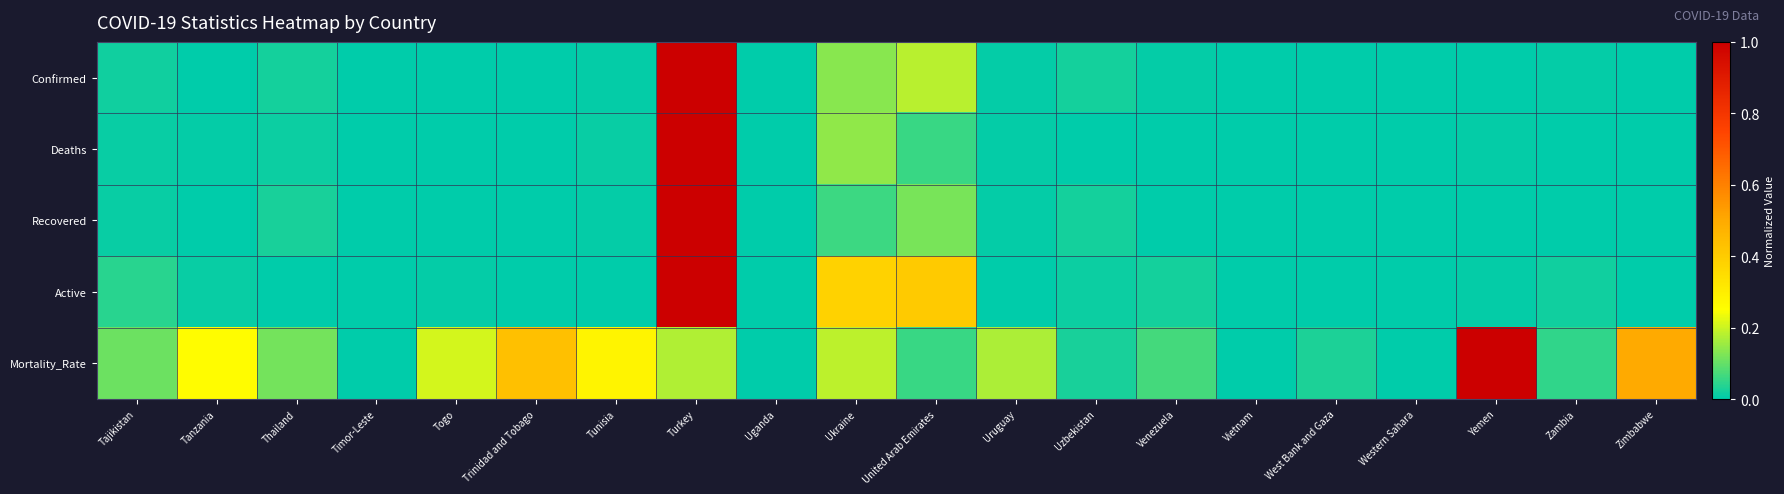

At how many categories does at least one series exceed 0?

19